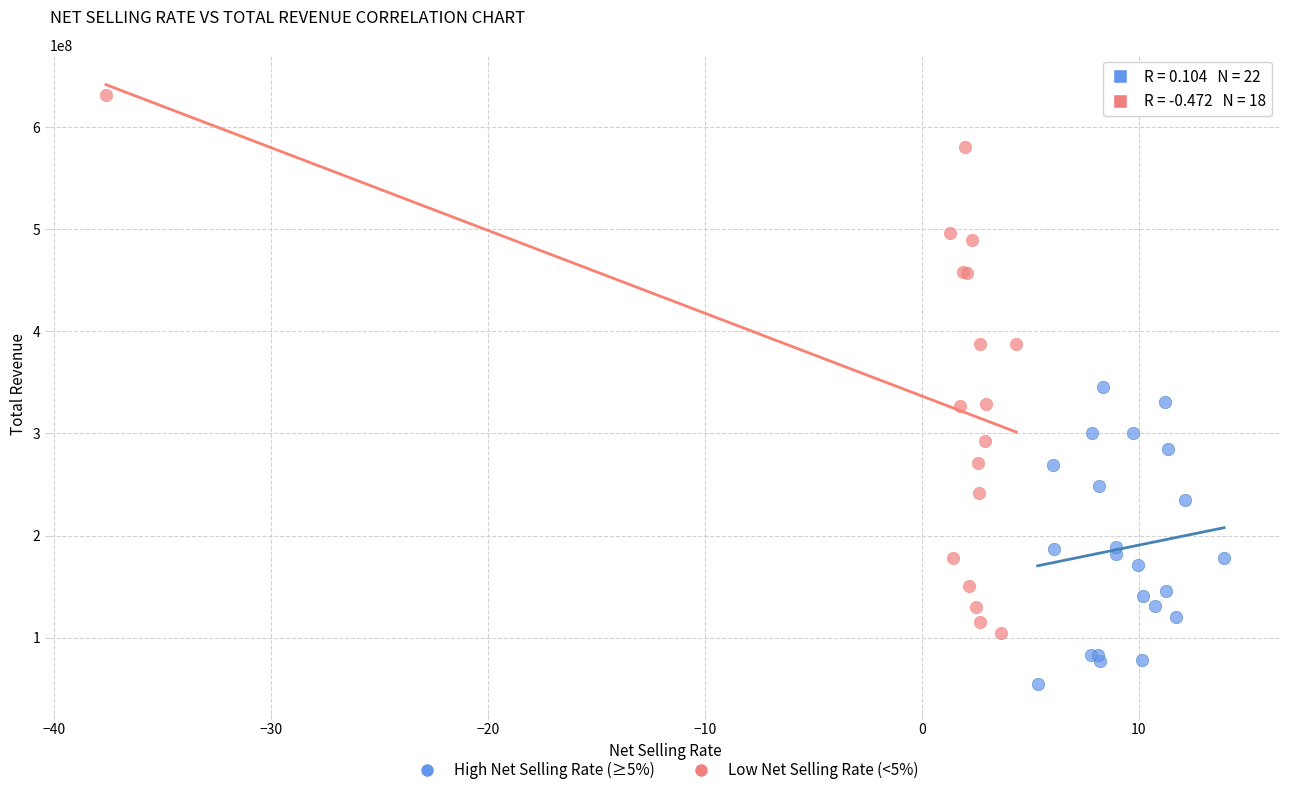

What are all the series names shown in the legend?

High Net Selling Rate (≥5%), Low Net Selling Rate (<5%)